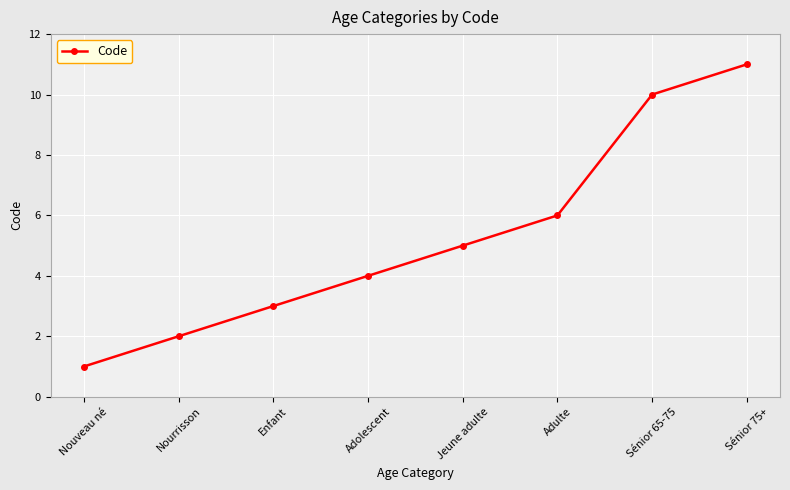

How many distinct data groups are displayed?

1